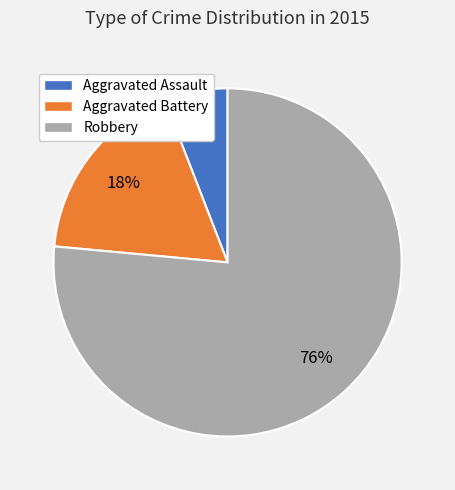

Combined, do Aggravated Battery and Aggravated Assault account for over 50%?

No